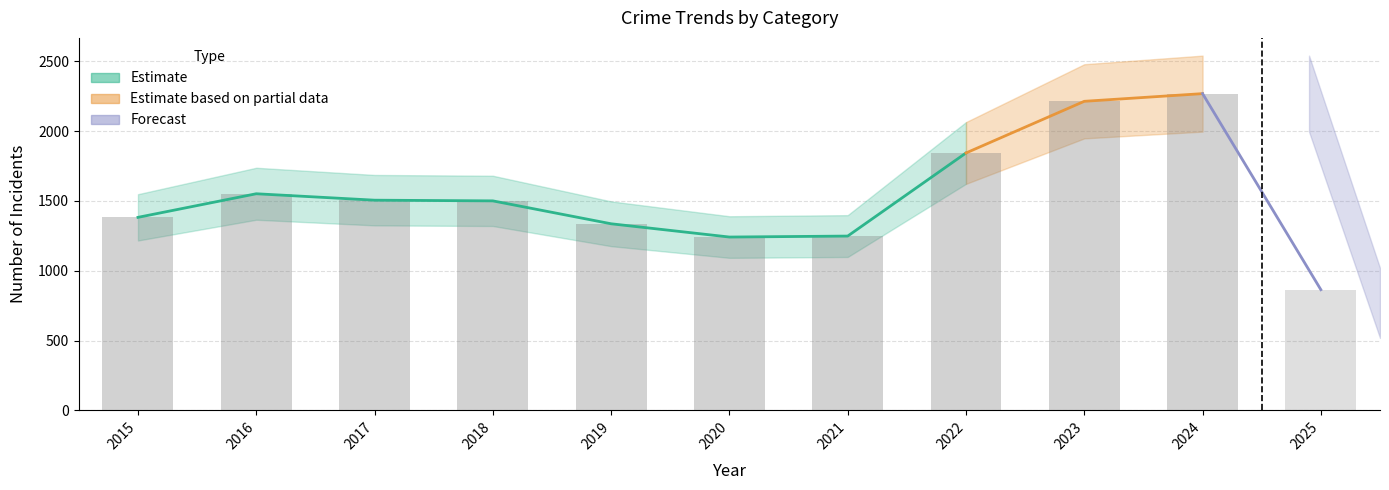

Where does the Motor Vehicle Theft series first go above 127?

2015